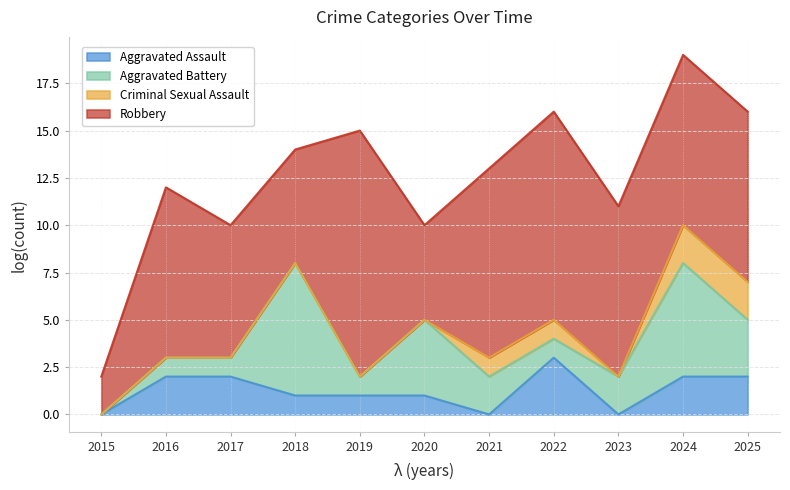

What are all the series names shown in the legend?

Aggravated Assault, Aggravated Battery, Criminal Sexual Assault, Robbery